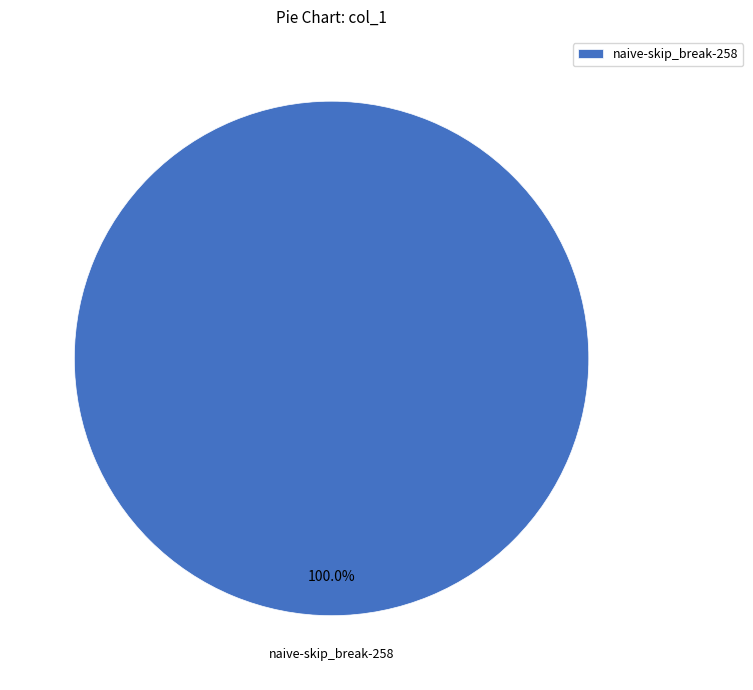

Rank the categories by value from highest to lowest.

naive-skip_break-258